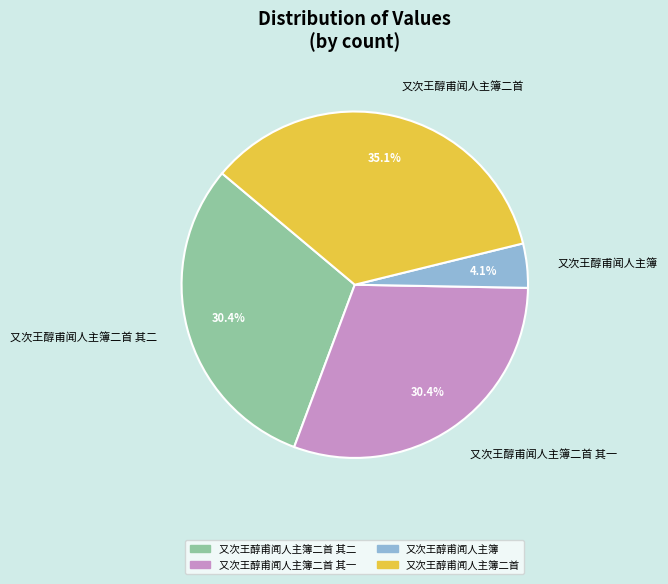

What percentage is the 又次王醇甫闻人主簿二首 slice, to the nearest percent?

35%